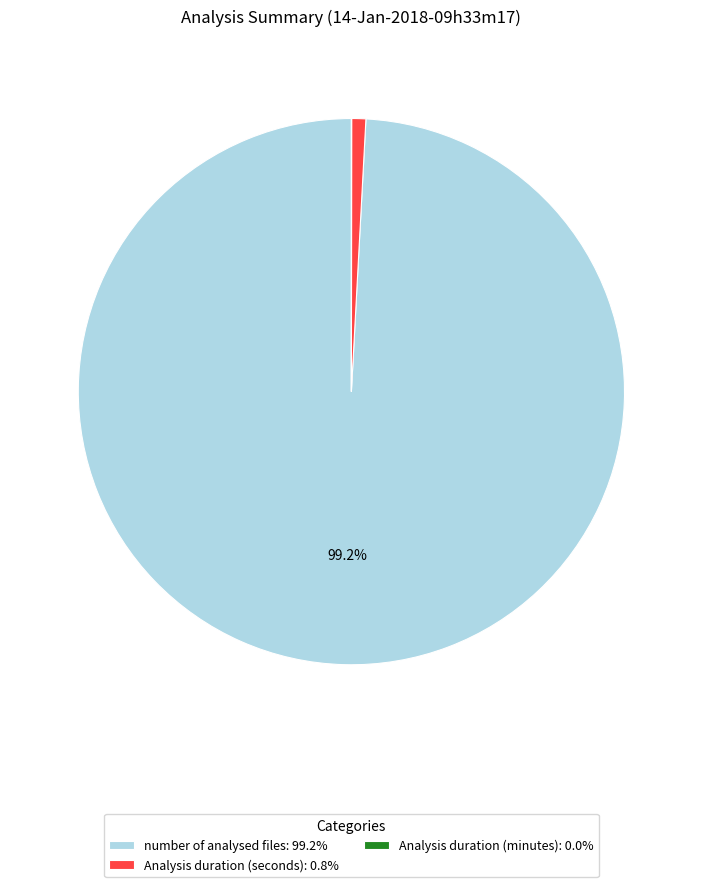

Does any single category account for the majority?

Yes